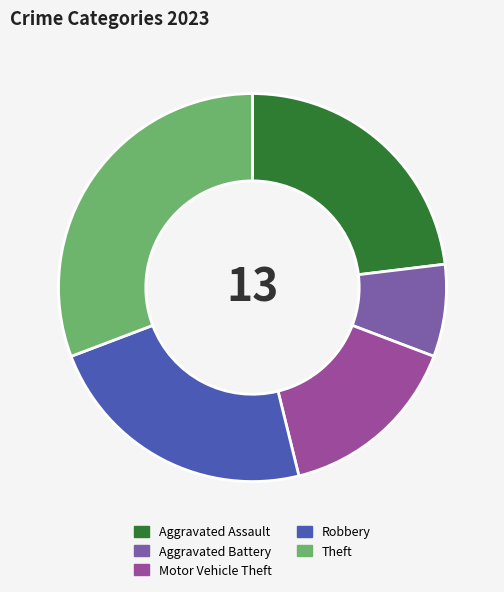

Is it true that Theft is 31% of the pie?

True